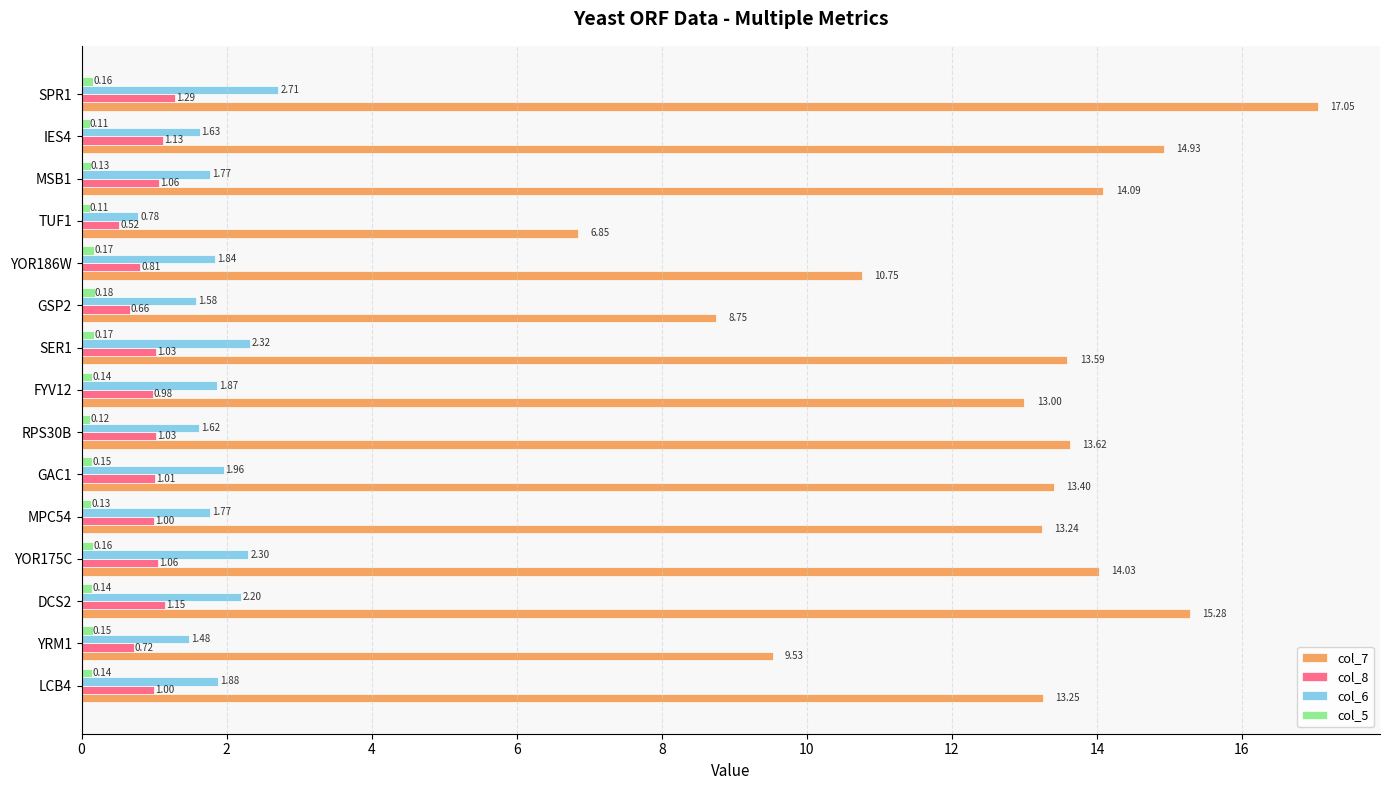

Which series has the largest range (max minus min)?

col_7